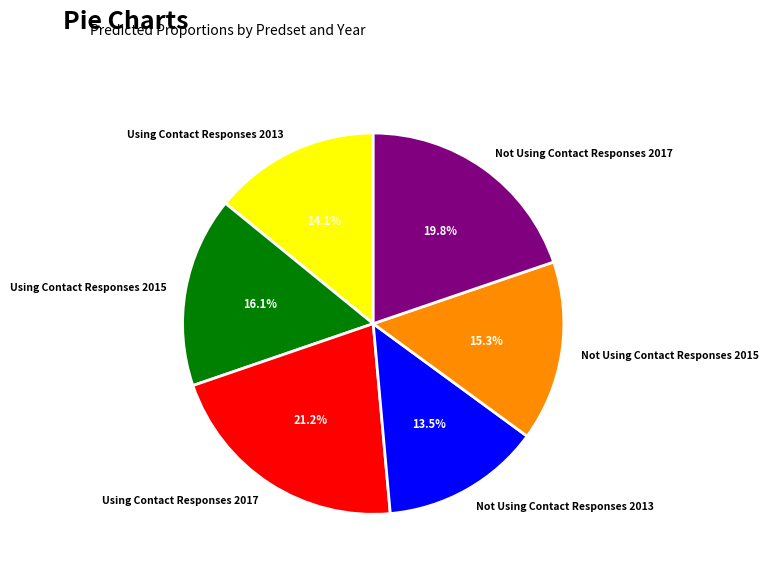

To the nearest percent, what is the difference between the Using Contact Responses 2015 and Not Using Contact Responses 2017 slice percentages?

4%